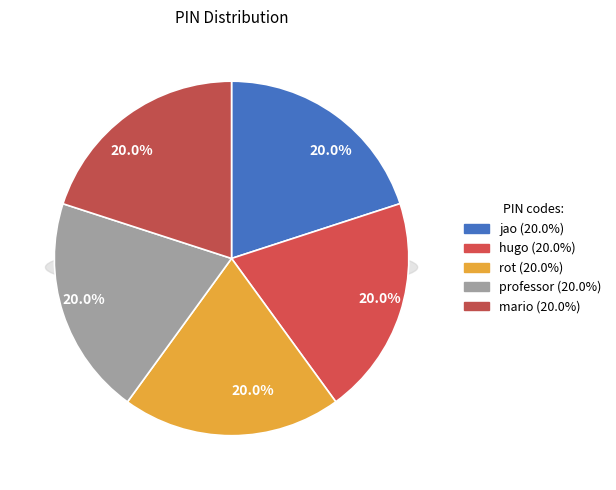

Combined, what portion of the pie is rot and professor?

40.0%